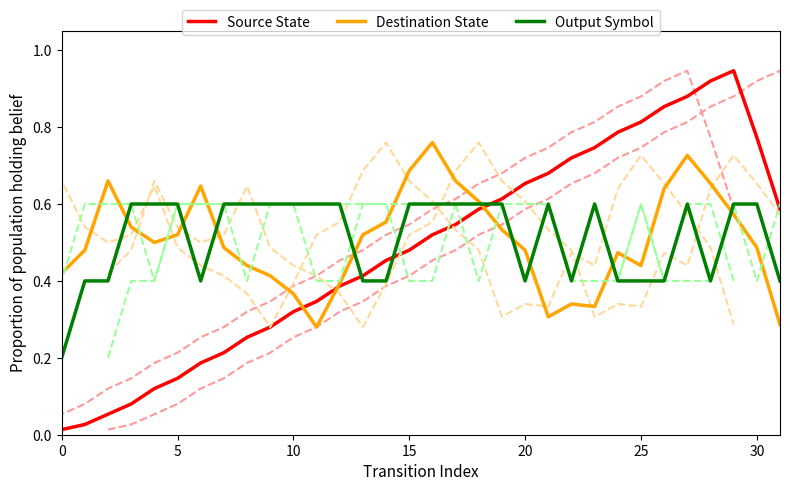

Count the number of categories in the chart.

32